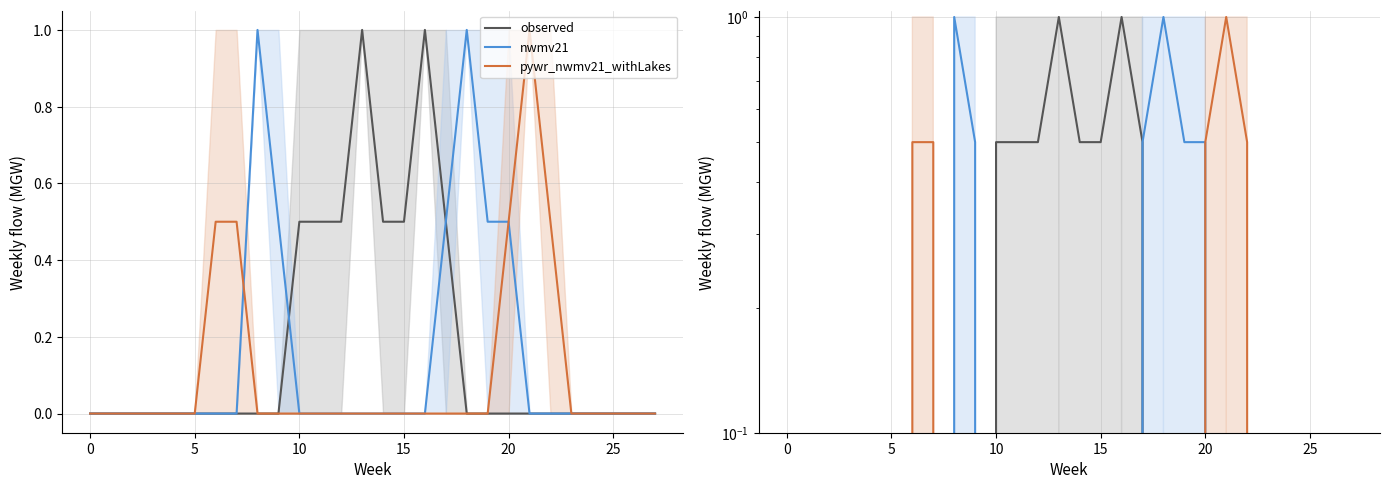

Is it true that pywr_nwmv21_withLakes equals 0.0 at 12?

True